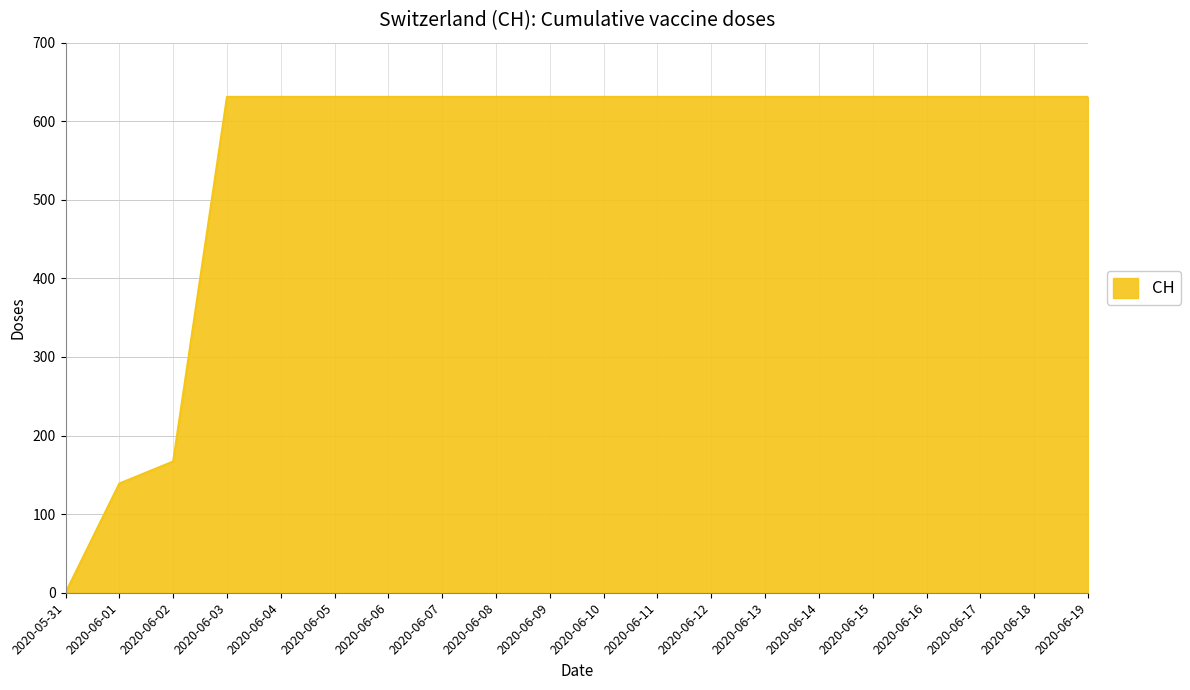

How many series are shown in this chart?

1